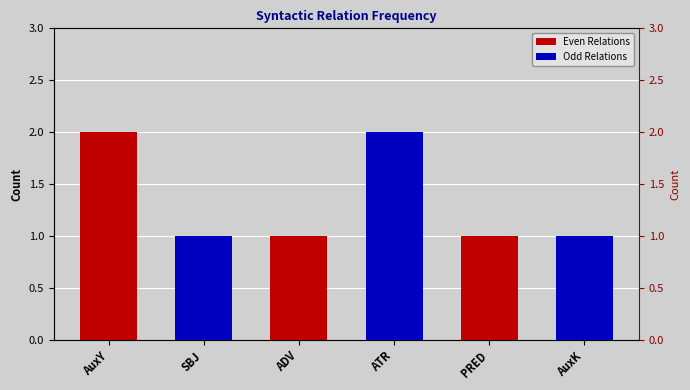

Reading left to right, list all the values displayed in this chart.

AuxY=2	SBJ=1	ADV=1	ATR=2	PRED=1	AuxK=1